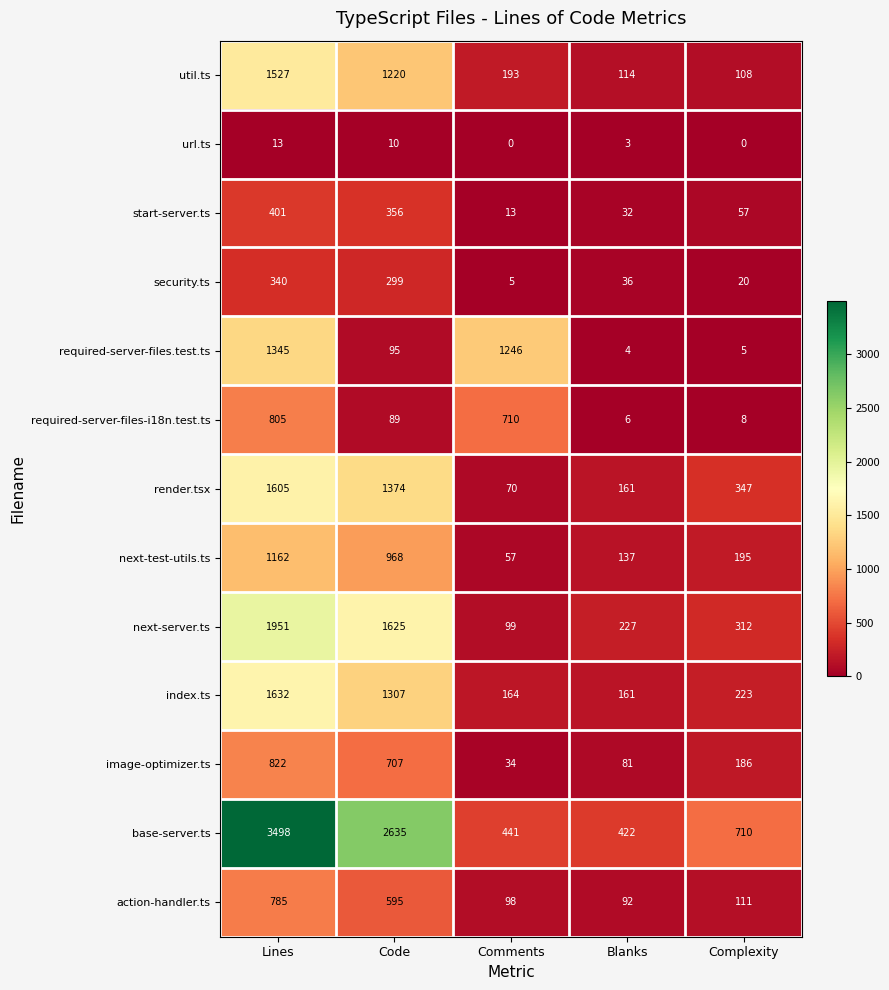

Which label corresponds to the largest value in the chart?

Lines